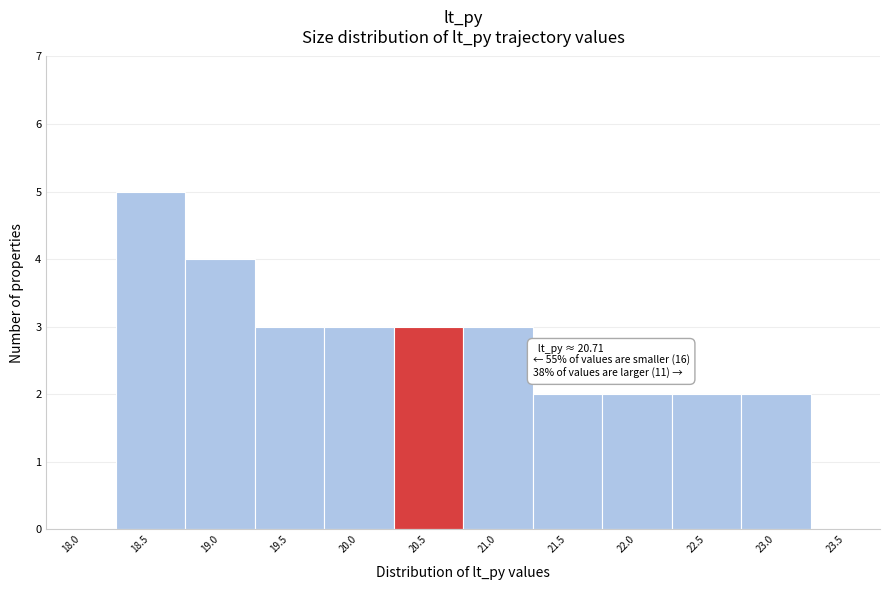

Reading right to left, extract all data points from this chart.

23.5=0	23.0=2	22.5=2	22.0=2	21.5=2	21.0=3	20.5=3	20.0=3	19.5=3	19.0=4	18.5=5	18.0=0